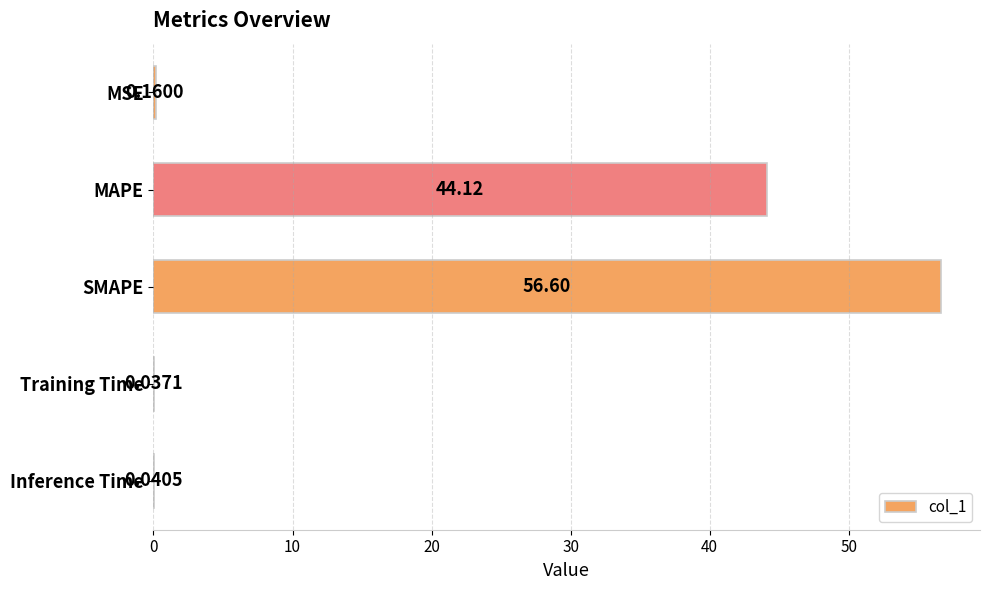

Which has a higher value, MAPE or SMAPE?

SMAPE